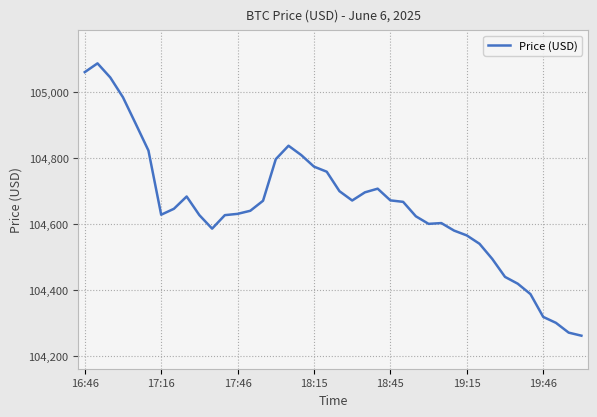

What is the smallest value displayed?

104262.1